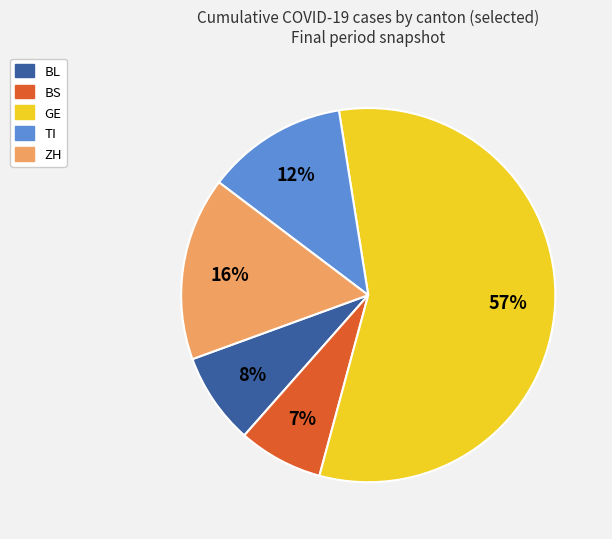

Does any single category account for the majority?

Yes